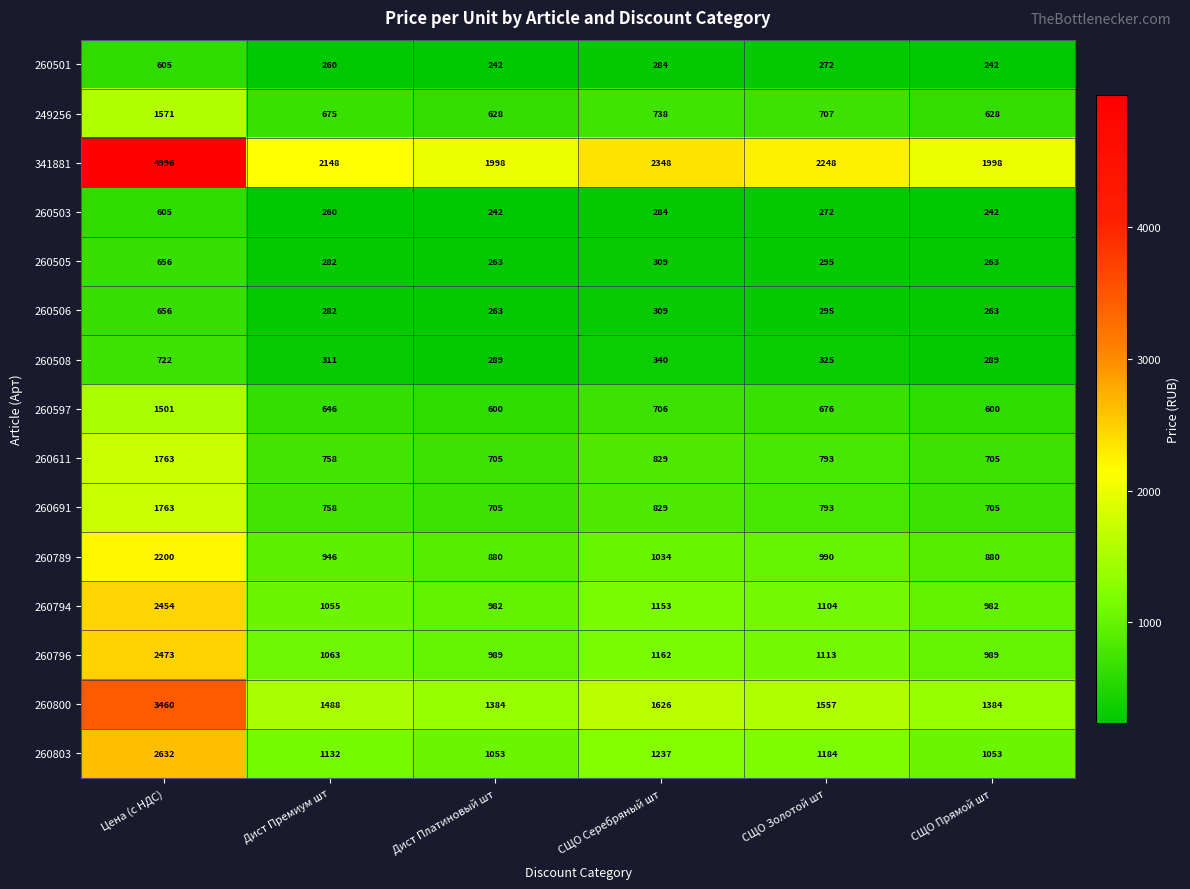

Between Дист Премиум шт and СЩО Прямой шт, which series saw the biggest shift?

341881